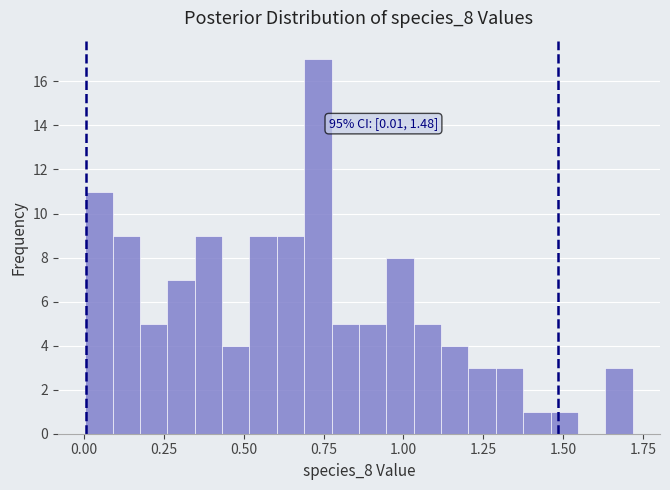

Read against the x-axis, roughly where is the centre of the tallest bar?

0.75